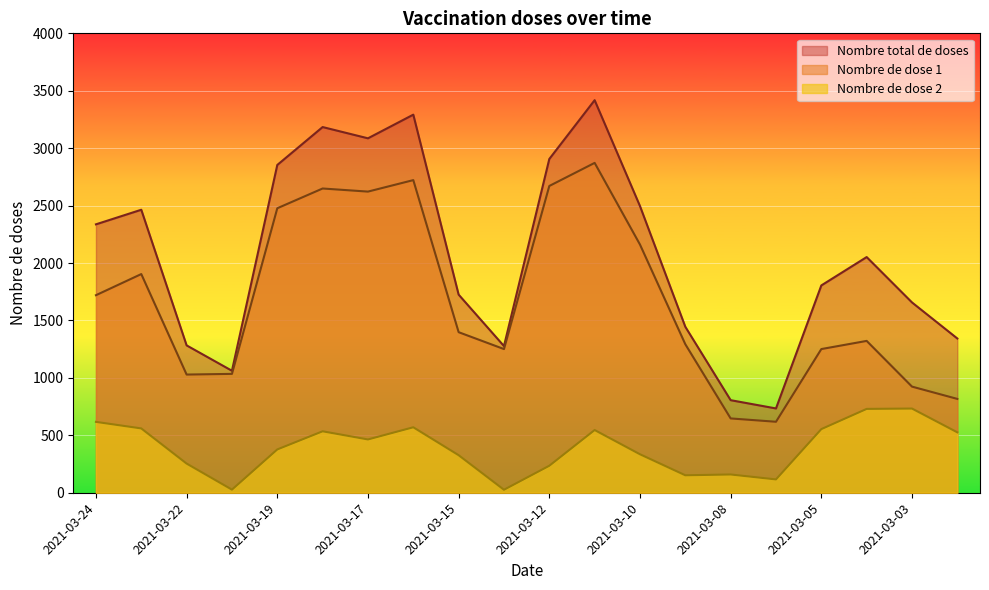

Reading left to right, extract all data points from this chart.

Nombre total de doses: 2337	2464	1283	1062	2854	3184	3086	3292	1725	1277	2906	3418	2496	1445	806	734	1805	2052	1657	1343
Nombre de dose 1: 1720	1904	1029	1035	2477	2649	2622	2722	1398	1251	2671	2872	2161	1293	647	618	1251	1322	924	817
Nombre de dose 2: 617	560	254	27	377	535	464	570	327	26	235	546	335	152	159	116	554	730	733	526